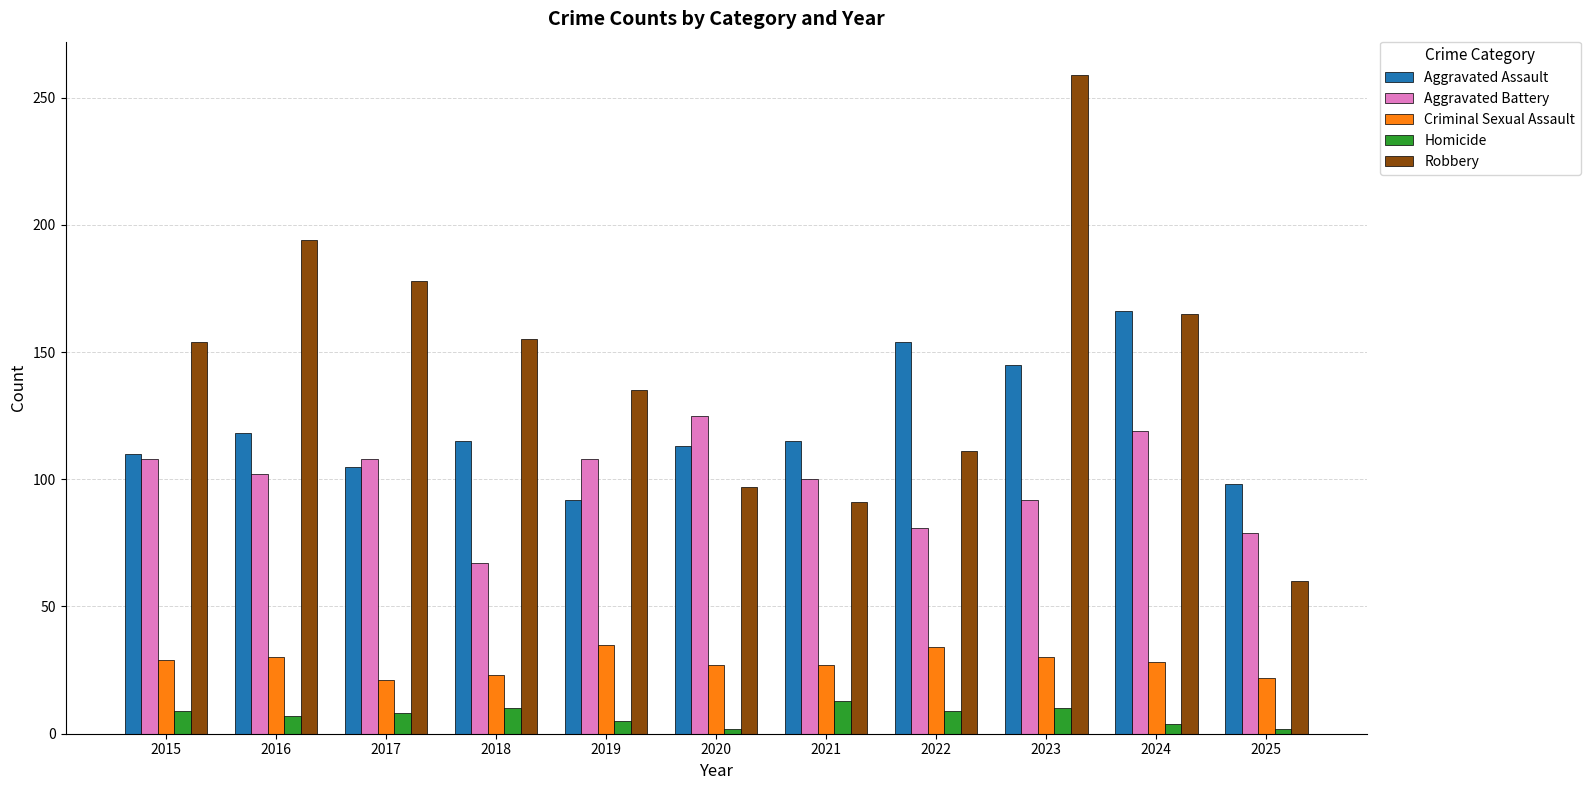

Are the bars horizontal?

No